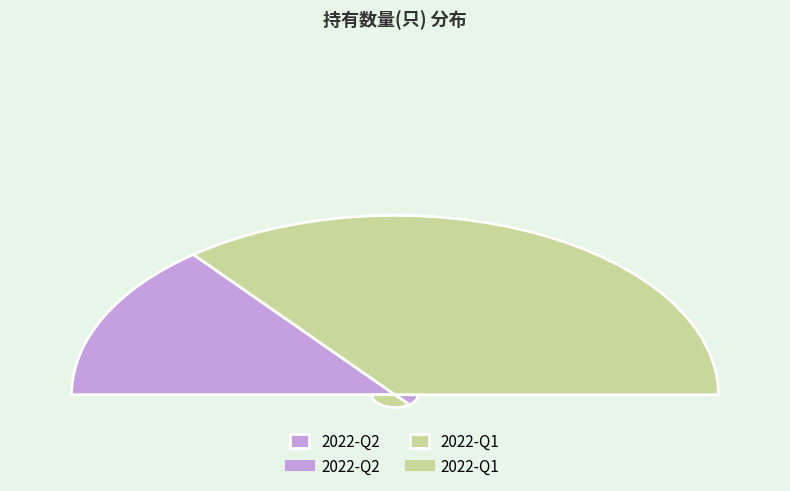

Which category has the biggest portion of the pie?

2022-Q1